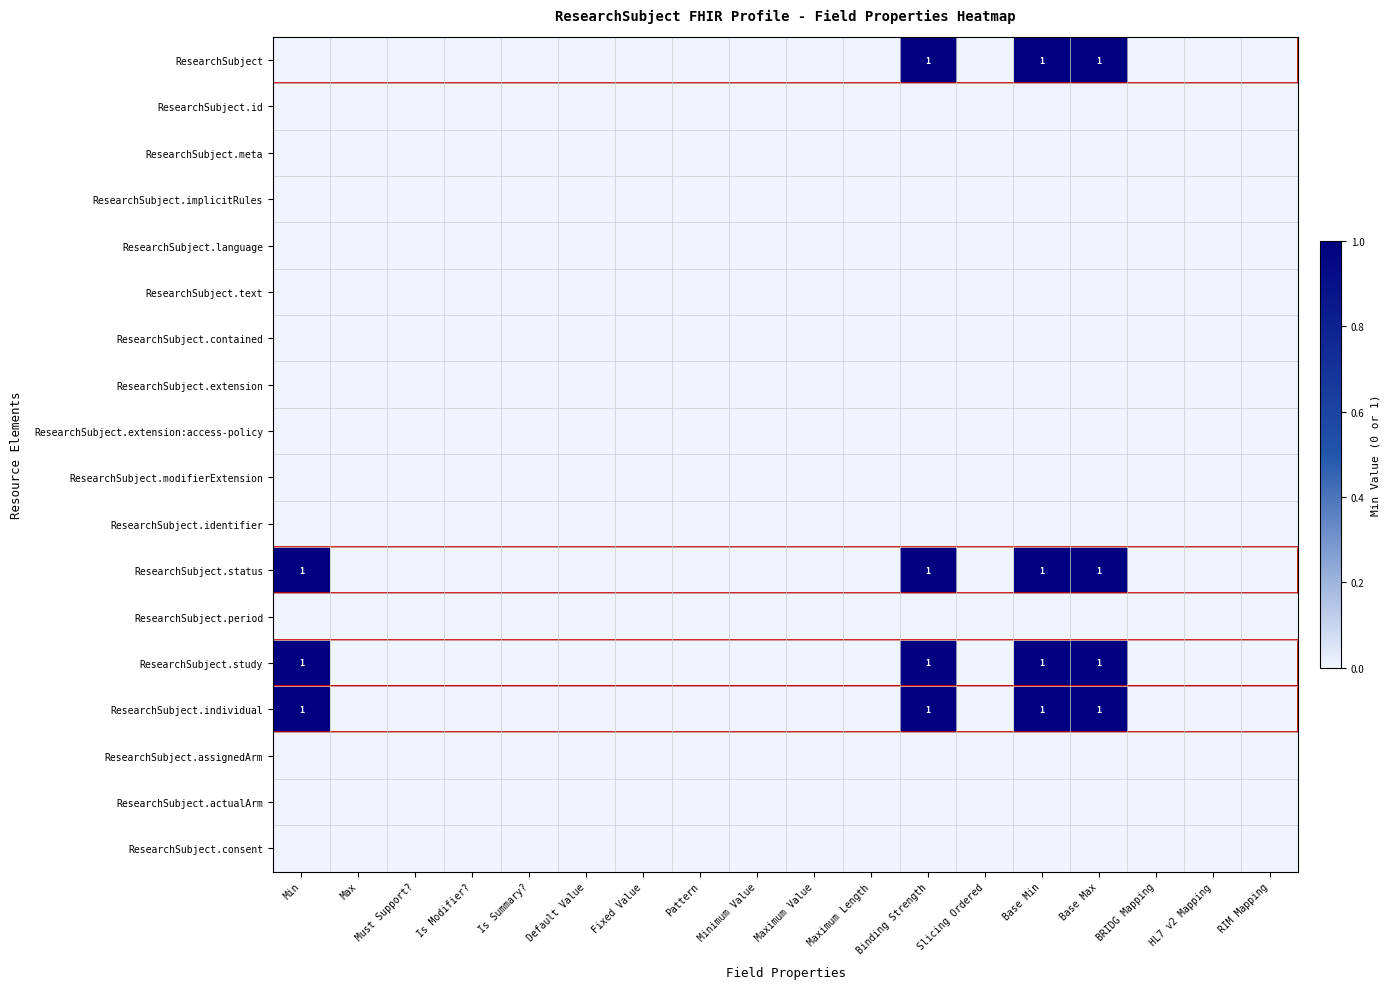

The ResearchSubject.study series shows 1 at Binding Strength. True or false?

True